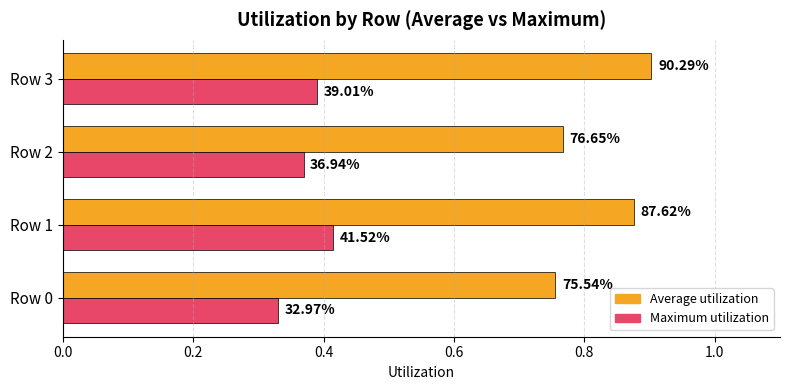

What is the value of the Average utilization bar at the 3rd from the left?

0.8